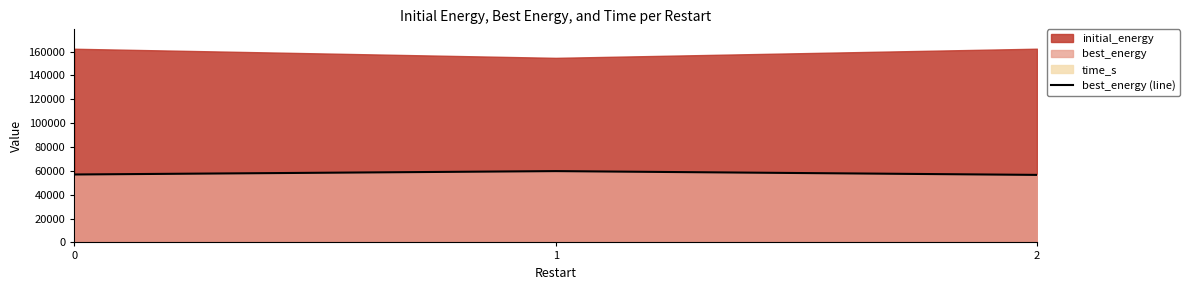

How many lines are shown in the chart?

1